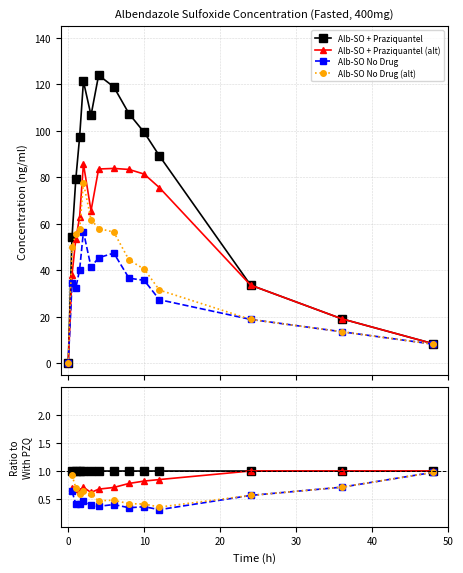

True or false: Alb-SO + Praziquantel (alt) has more than 2 points higher than both neighbors.

False